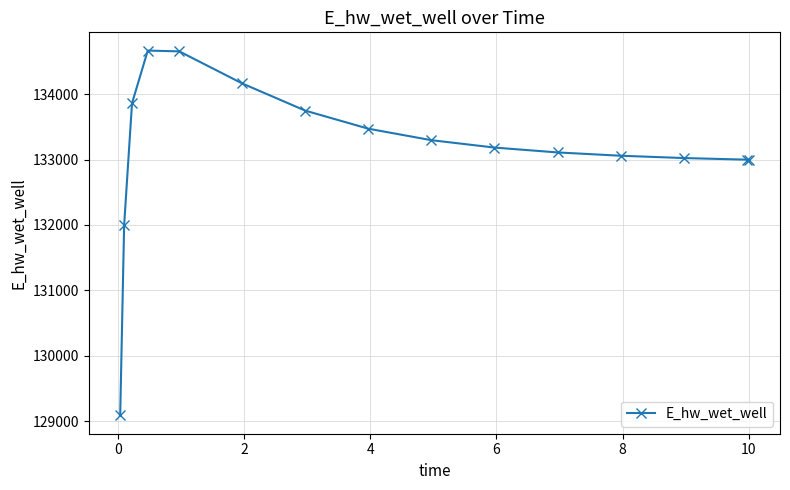

True or false: the data has more than 2 interior local peaks.

False